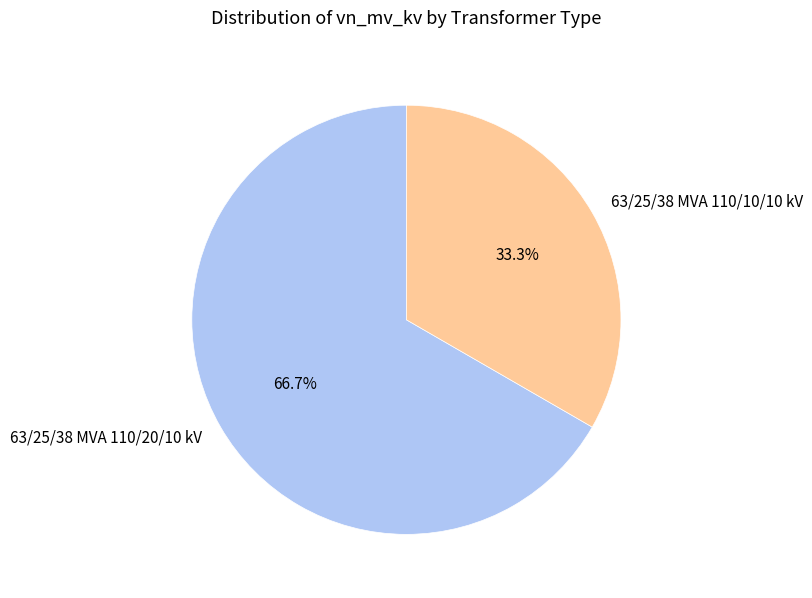

Which slice represents more than half of the pie?

63/25/38 MVA 110/20/10 kV